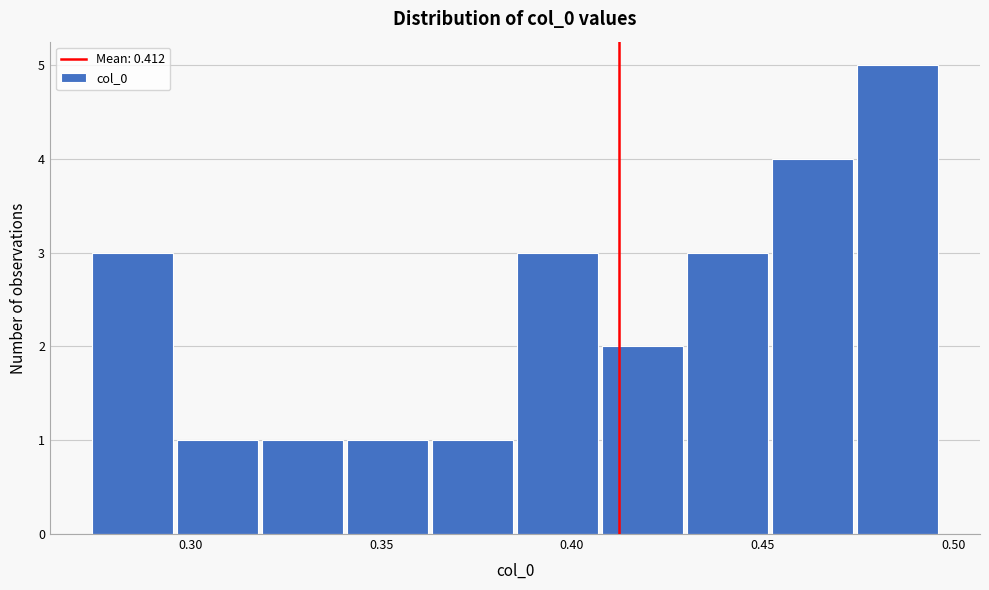

Reading left to right, list every bar in this chart as the range it spans on the x-axis followed by its height. Neither the bar edges nor the heights are printed on the chart, so give them approximately, as read against the axes.

0.275 to 0.295: 3
0.295 to 0.320: 1
0.320 to 0.340: 1
0.340 to 0.365: 1
0.365 to 0.385: 1
0.385 to 0.410: 3
0.410 to 0.430: 2
0.430 to 0.450: 3
0.450 to 0.475: 4
0.475 to 0.495: 5